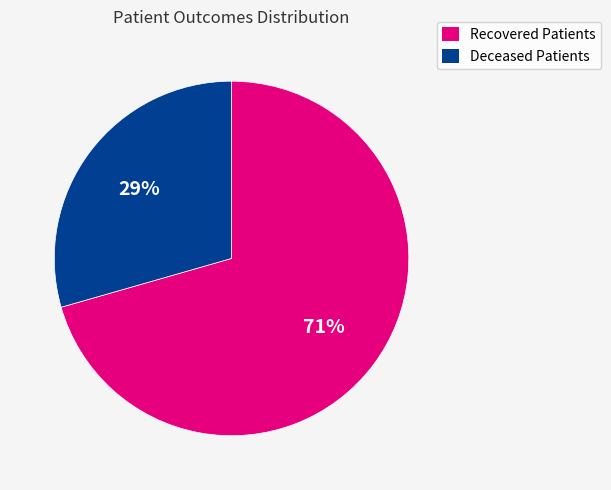

To the nearest percent, what is the average slice percentage?

50%